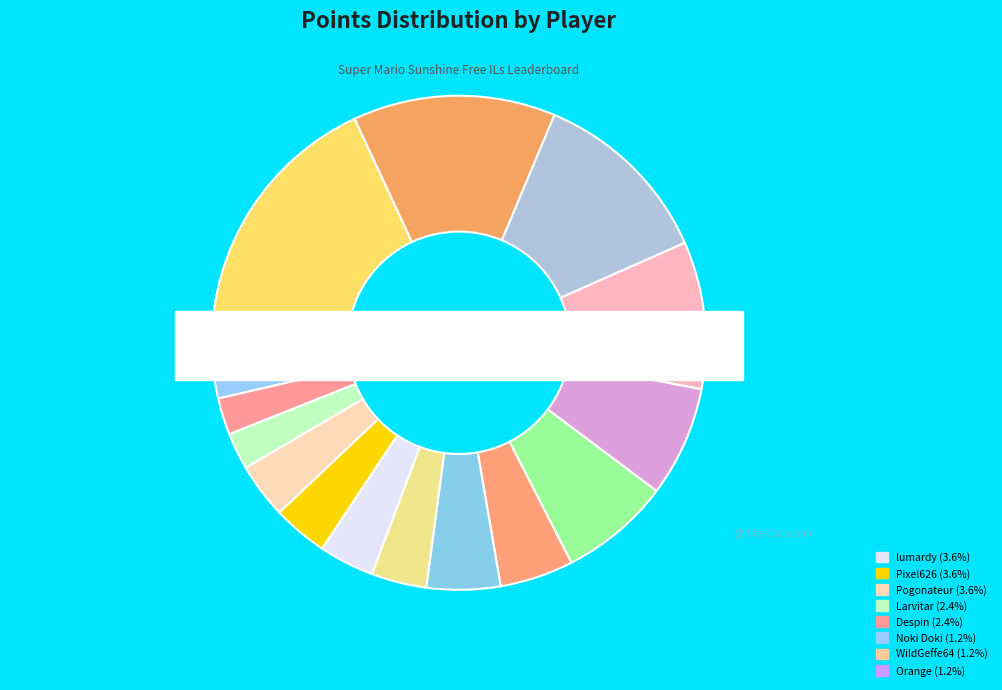

True or false: Orange accounts for 11% of the total.

False